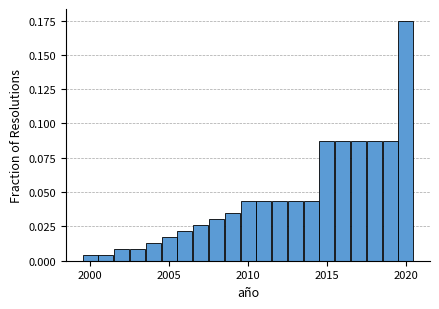

Around what value on the x-axis is the tallest bar? Give the approximate position of its centre, as read against the axis.

2020.0